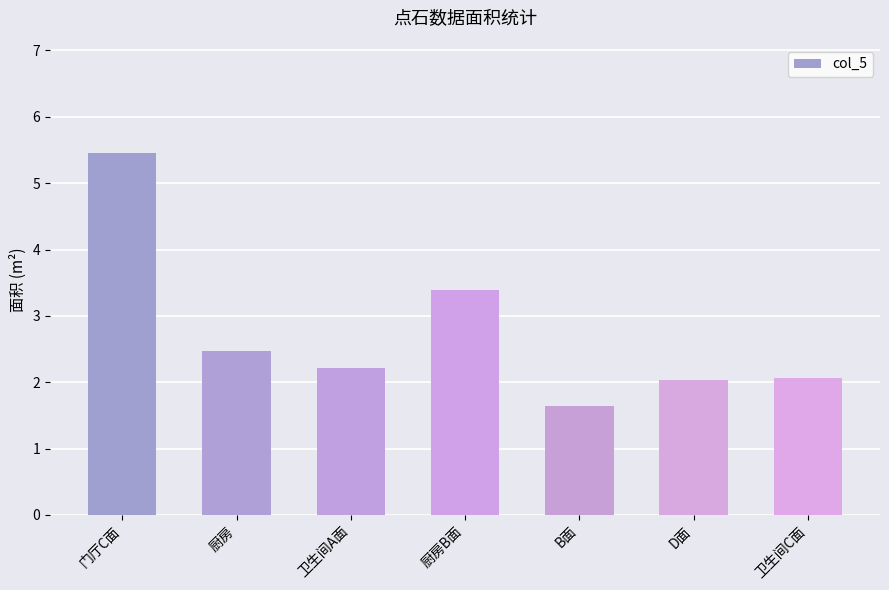

What is the difference between the maximum and minimum values?

3.8